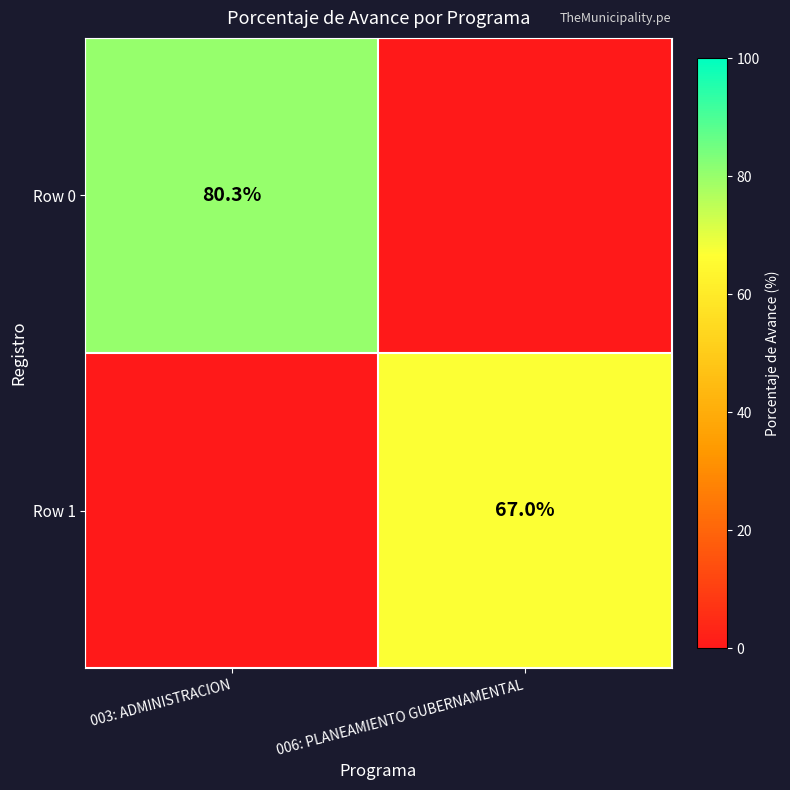

The Row 0 series shows 80.3 at 003: ADMINISTRACION. True or false?

True